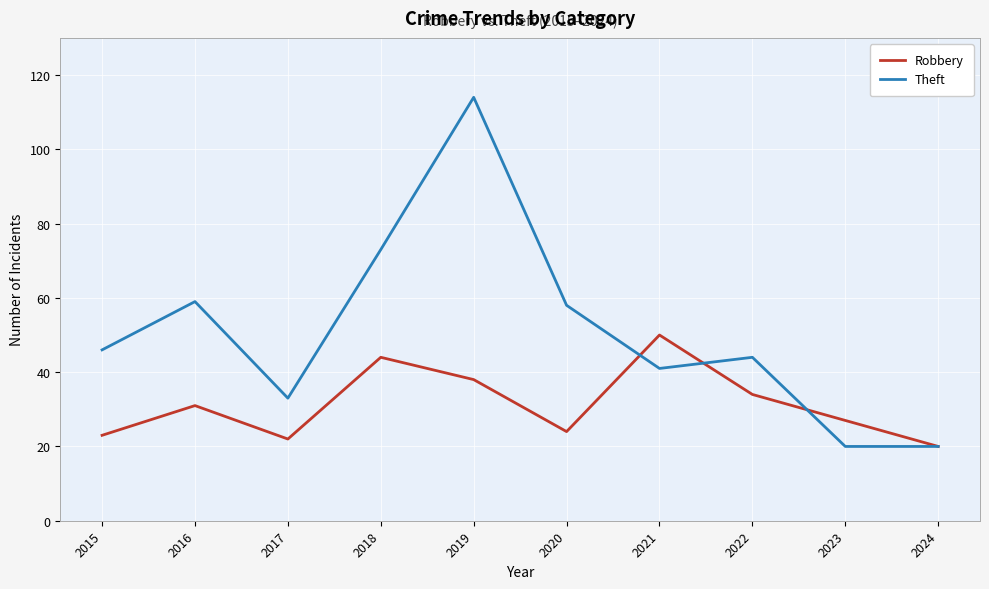

How many series are shown in this chart?

2